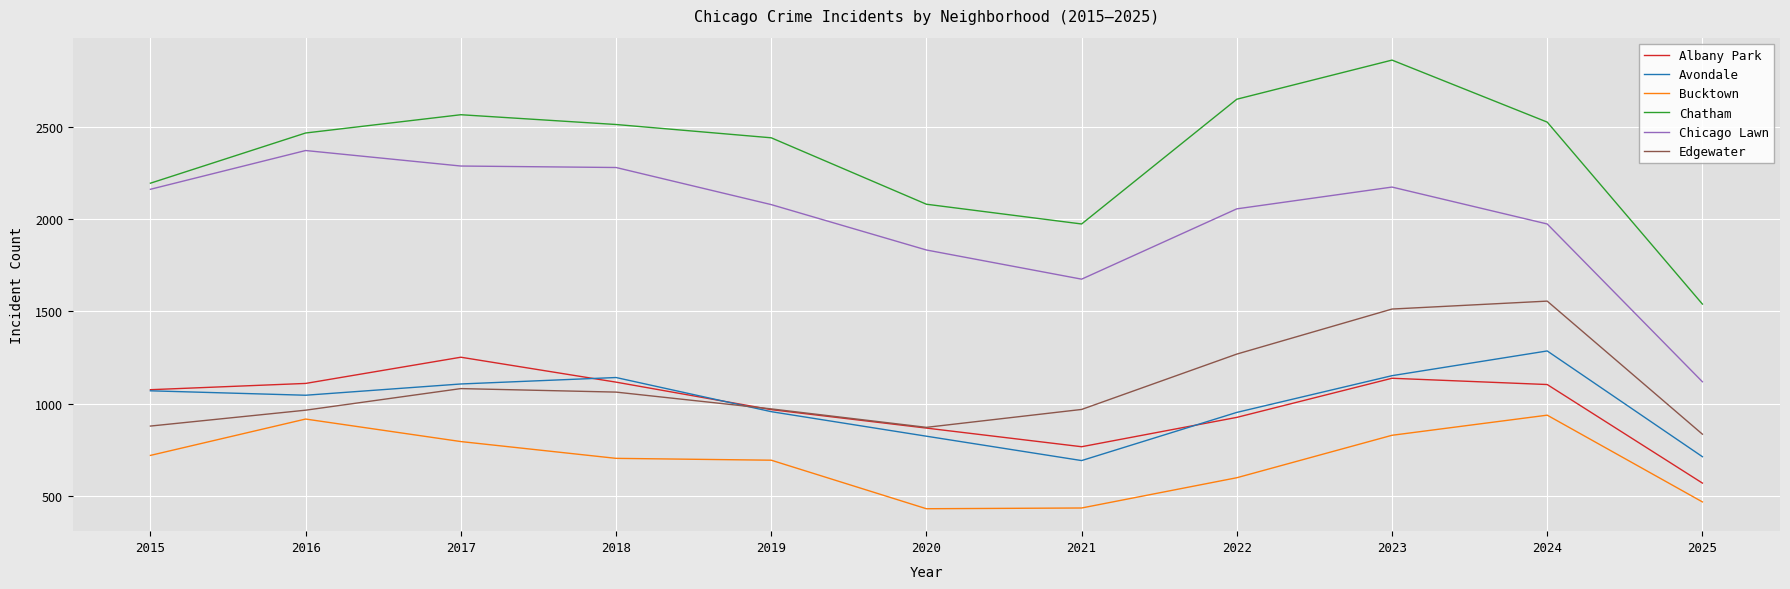

True or false: Chicago Lawn has a value of 1397 at 2019.

False